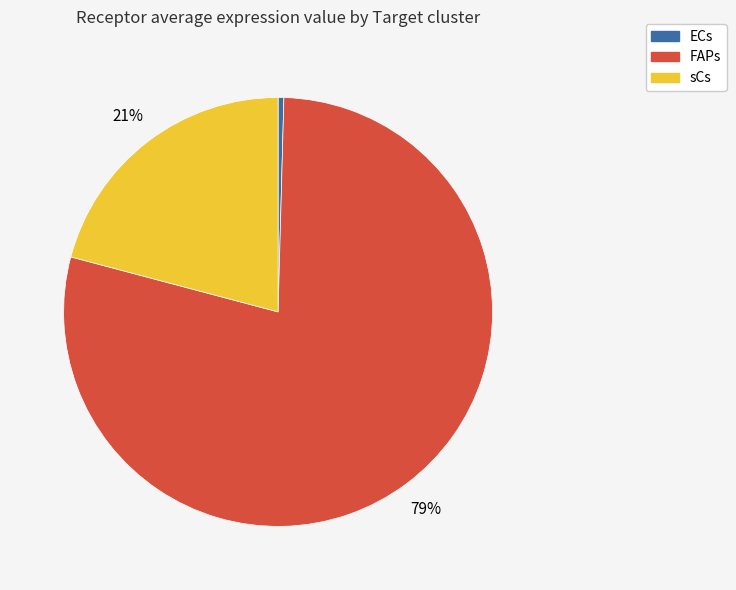

To the nearest percent, what is the combined percentage of sCs and ECs?

21%